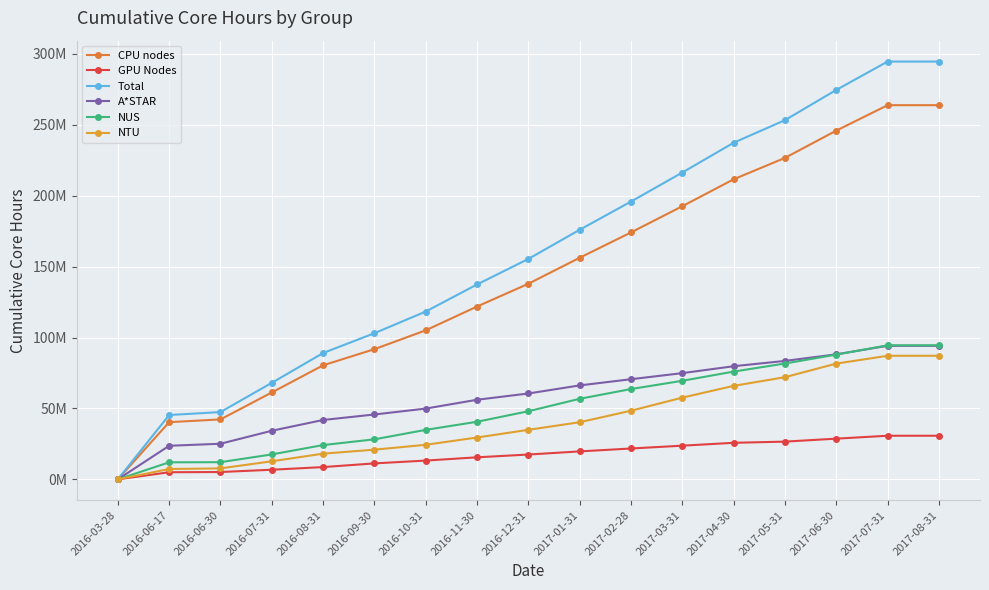

What is the label of the 6th point from the left?

2016-09-30